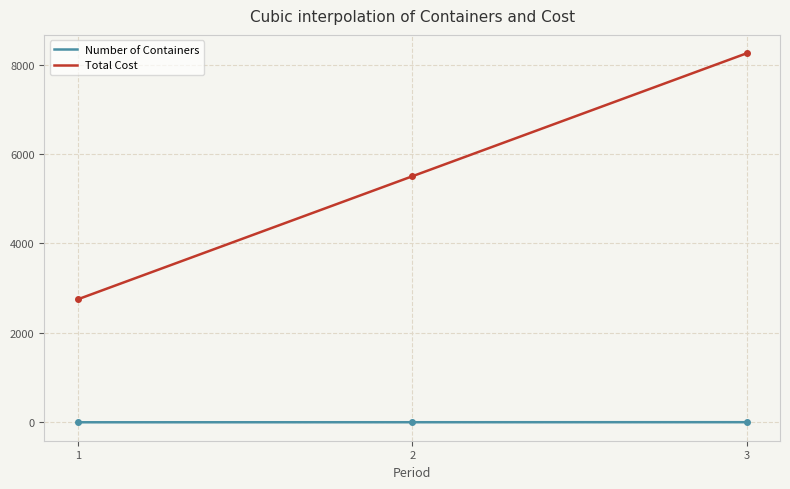

What is the sum of all Total Cost values?

1650000.0